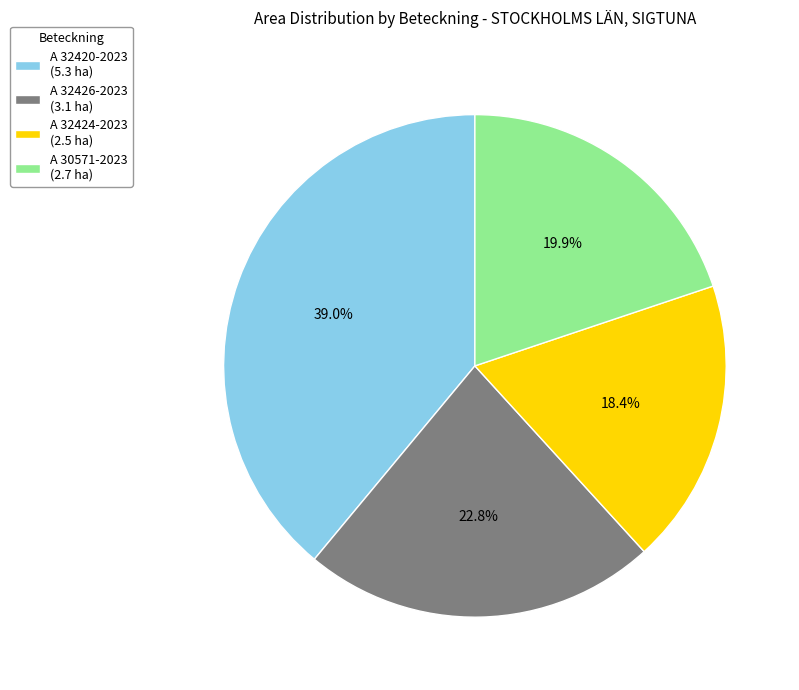

What is the ratio of the value at A 30571-2023 to the value at A 32420-2023?

0.5